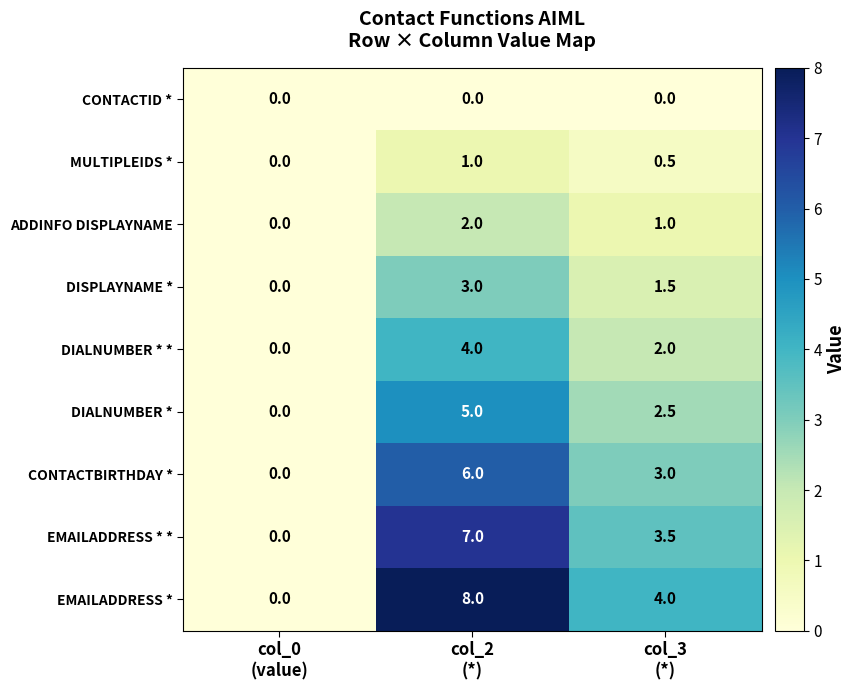

What is the spread (max minus min) of values at col_3
(*)?

4.0